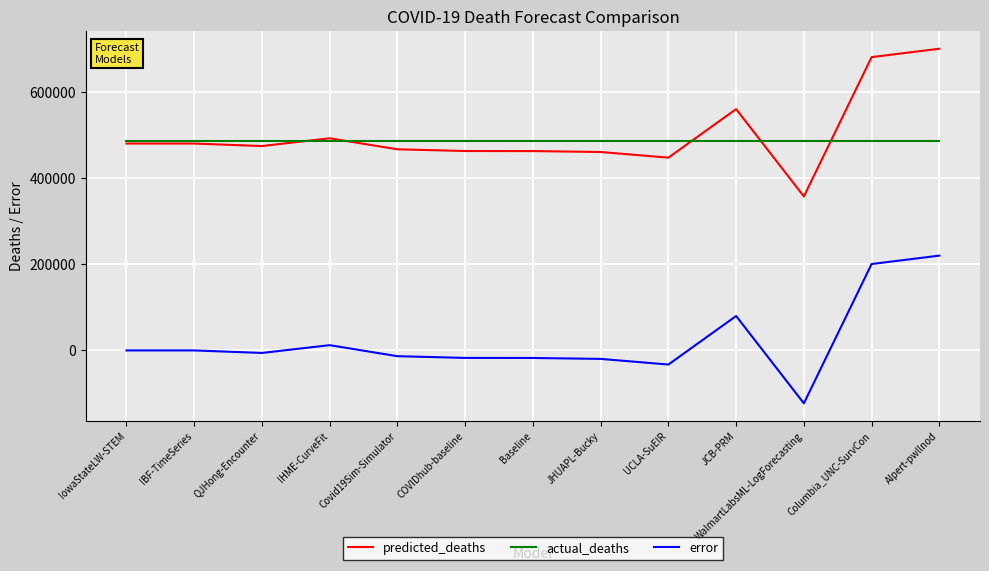

The value of error at UCLA-SuEIR is -34102.4. True or false?

True